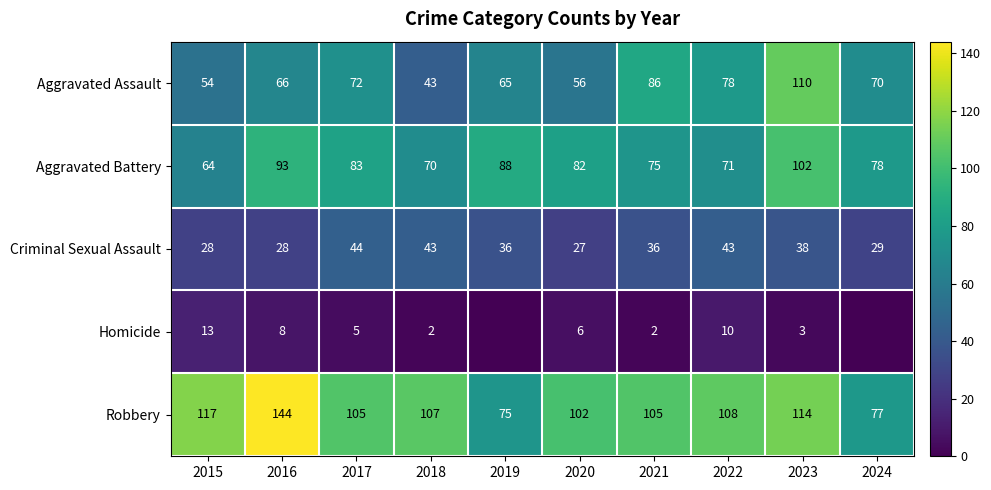

What is the greatest value displayed?

144